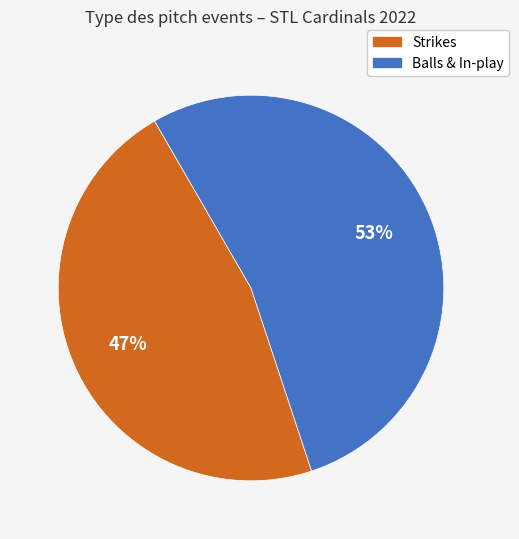

To the nearest percent, what is the average slice percentage?

50%